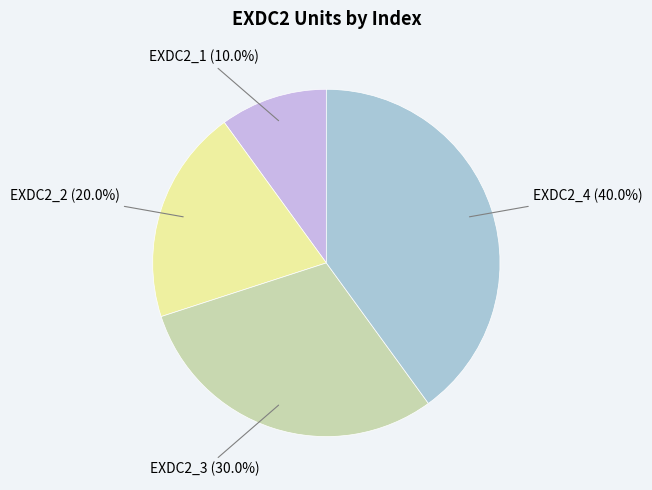

Is there any slice that represents more than half of the pie?

No